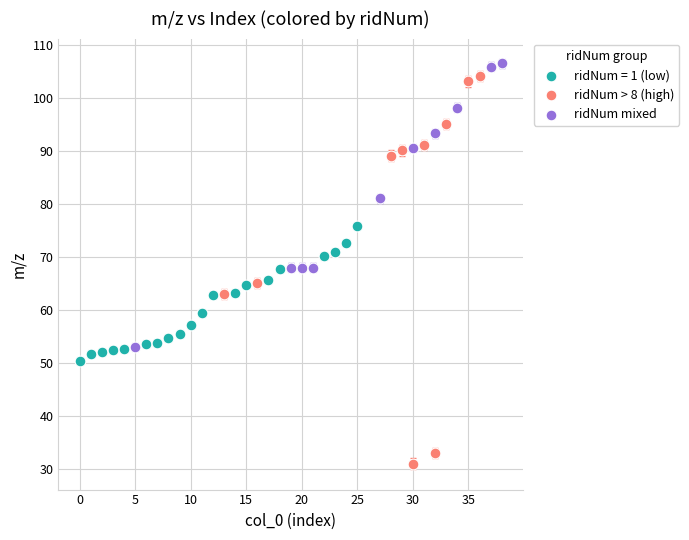

Which series reaches the minimum Y coordinate?

ridNum > 8 (high)